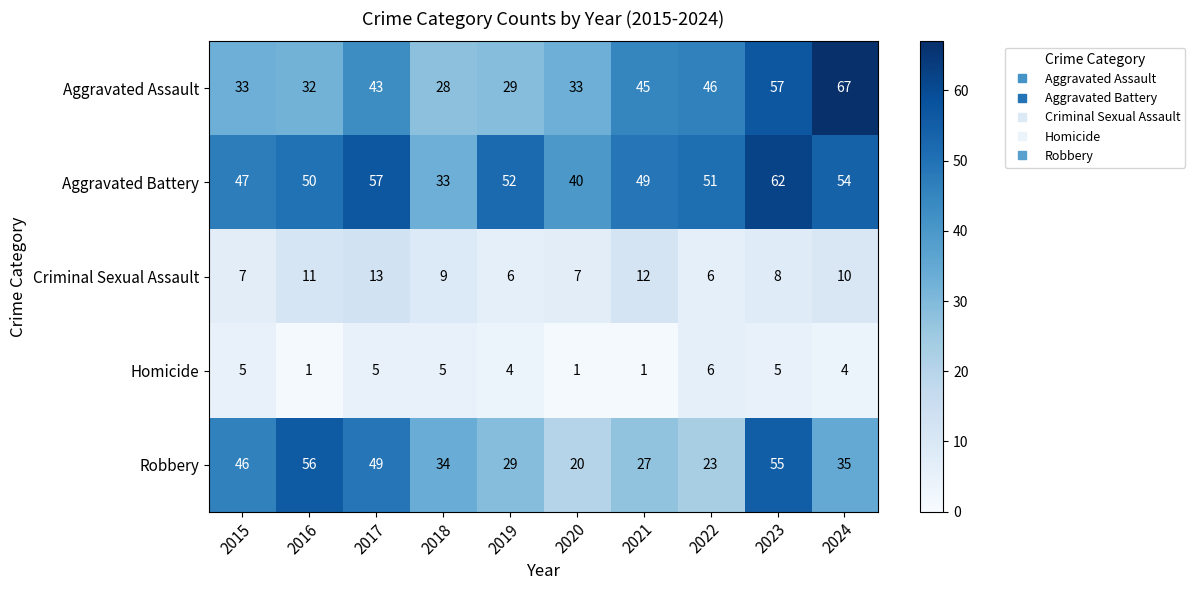

What is the minimum value shown in the chart?

1